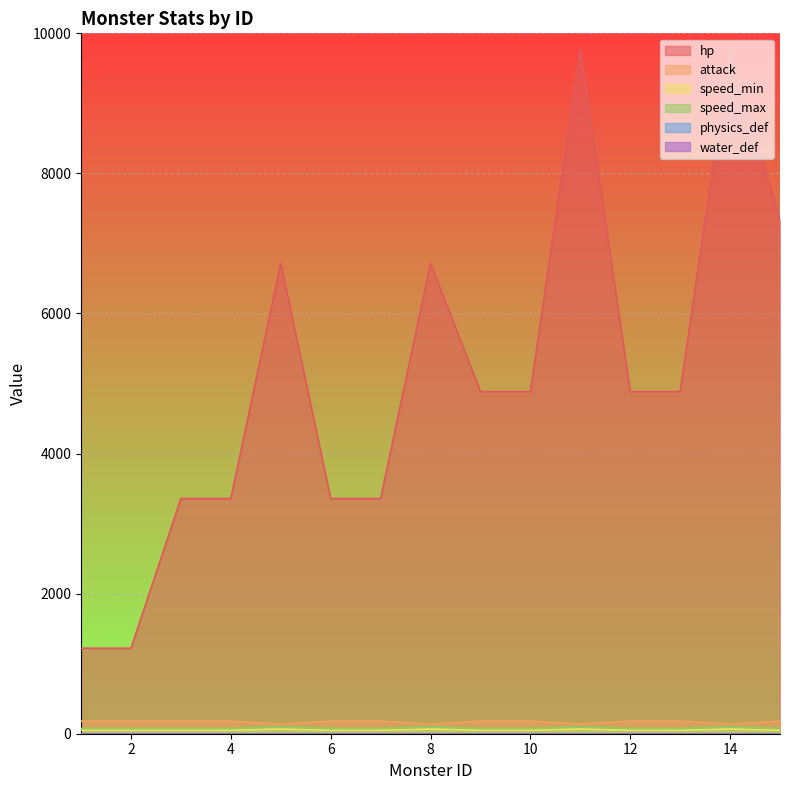

How many values in the hp series exceed 4885?

5